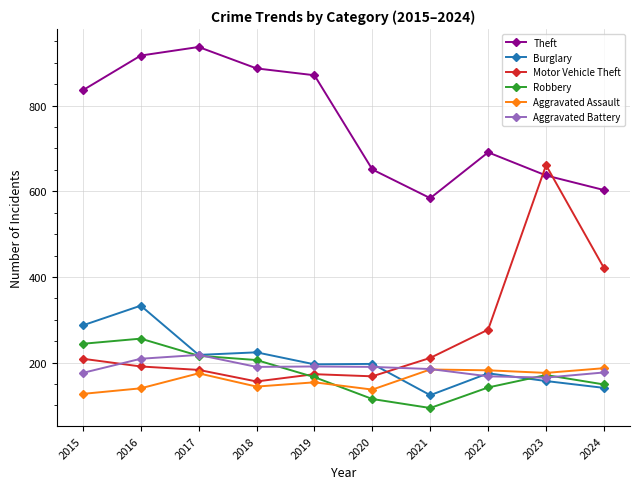

Which series has the widest spread of values?

Motor Vehicle Theft